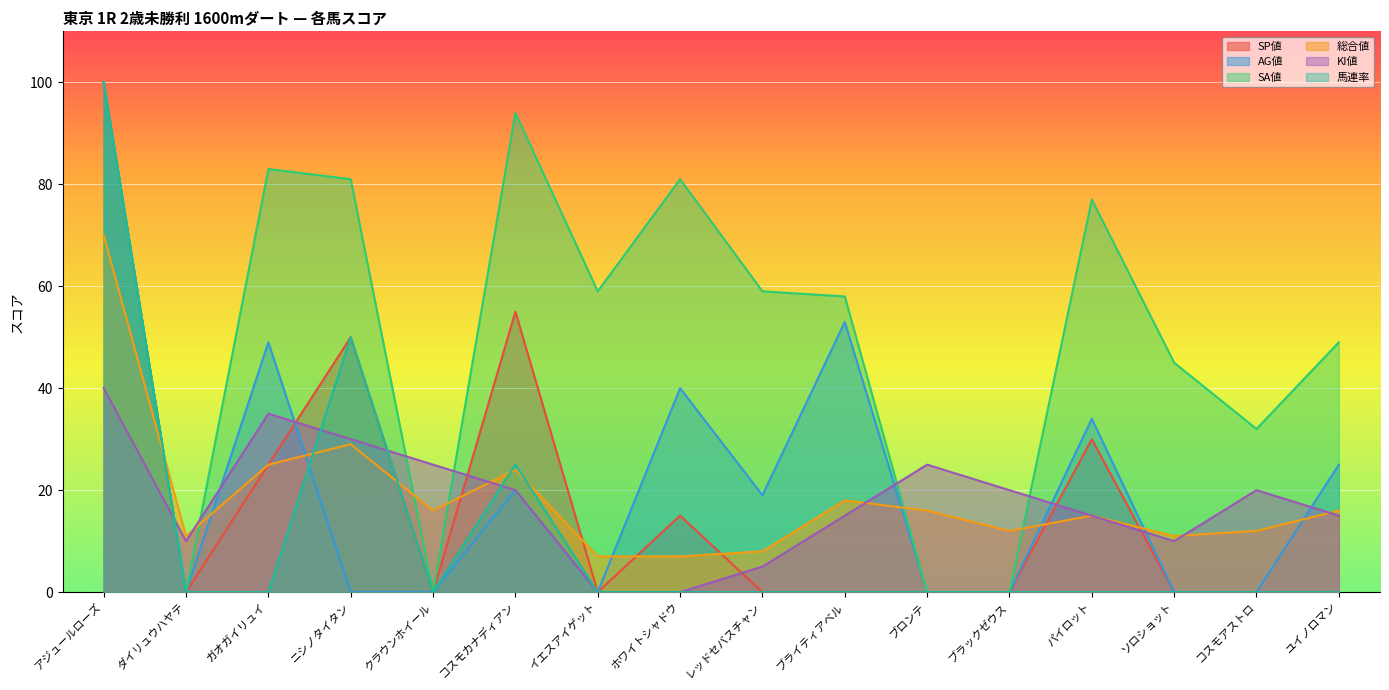

Reading left to right, extract all data points from this chart.

SP値: アジュールローズ=100	ダイリュウハヤテ=0	ガオガイリュイ=25	ニシノタイタン=50	クラウンホイール=0	コスモカナディアン=55	イエスアイゲット=0	ホワイトシャドウ=15	レッドセバスチャン=0	ブライティアベル=0	ブロンテ=0	ブラックゼウス=0	パイロット=30	ソロショット=0	コスモアストロ=0	ユイノロマン=0
AG値: アジュールローズ=100	ダイリュウハヤテ=0	ガオガイリュイ=49	ニシノタイタン=0	クラウンホイール=0	コスモカナディアン=20	イエスアイゲット=0	ホワイトシャドウ=40	レッドセバスチャン=19	ブライティアベル=53	ブロンテ=0	ブラックゼウス=0	パイロット=34	ソロショット=0	コスモアストロ=0	ユイノロマン=25
SA値: アジュールローズ=100	ダイリュウハヤテ=0	ガオガイリュイ=83	ニシノタイタン=81	クラウンホイール=0	コスモカナディアン=94	イエスアイゲット=59	ホワイトシャドウ=81	レッドセバスチャン=59	ブライティアベル=58	ブロンテ=0	ブラックゼウス=0	パイロット=77	ソロショット=45	コスモアストロ=32	ユイノロマン=49
総合値: アジュールローズ=70	ダイリュウハヤテ=11	ガオガイリュイ=25	ニシノタイタン=29	クラウンホイール=16	コスモカナディアン=24	イエスアイゲット=7	ホワイトシャドウ=7	レッドセバスチャン=8	ブライティアベル=18	ブロンテ=16	ブラックゼウス=12	パイロット=15	ソロショット=11	コスモアストロ=12	ユイノロマン=16
KI値: アジュールローズ=40	ダイリュウハヤテ=10	ガオガイリュイ=35	ニシノタイタン=30	クラウンホイール=25	コスモカナディアン=20	イエスアイゲット=0	ホワイトシャドウ=0	レッドセバスチャン=5	ブライティアベル=15	ブロンテ=25	ブラックゼウス=20	パイロット=15	ソロショット=10	コスモアストロ=20	ユイノロマン=15
馬連率: アジュールローズ=100	ダイリュウハヤテ=0	ガオガイリュイ=0	ニシノタイタン=50	クラウンホイール=0	コスモカナディアン=25	イエスアイゲット=0	ホワイトシャドウ=0	レッドセバスチャン=0	ブライティアベル=0	ブロンテ=0	ブラックゼウス=0	パイロット=0	ソロショット=0	コスモアストロ=0	ユイノロマン=0